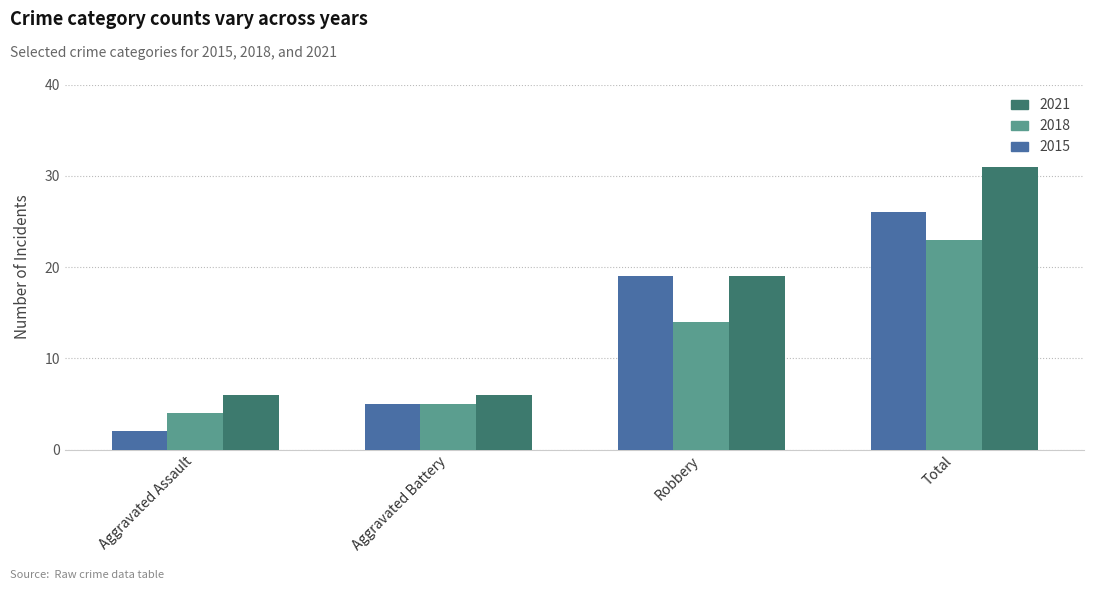

What is the value of the 2021 bar at the 2nd from the left?

6